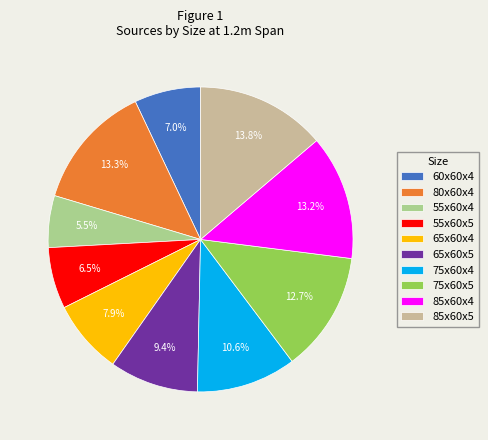

Count the number of slices in the pie.

10